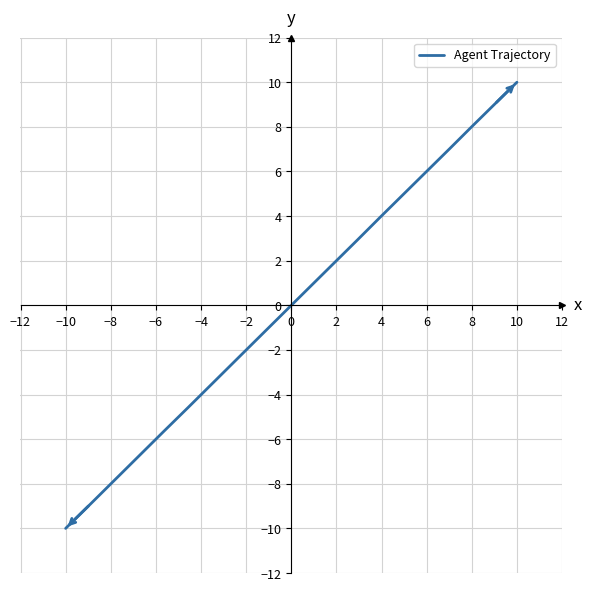

Count the number of values greater than 0.

10